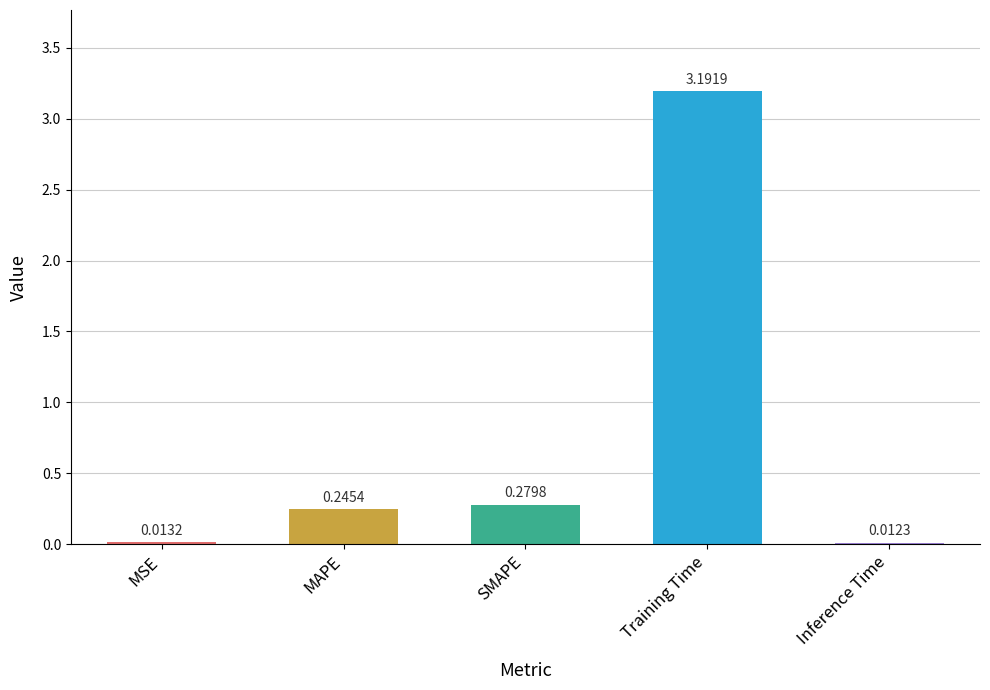

Are the bars grouped side by side (vs. stacked)?

No